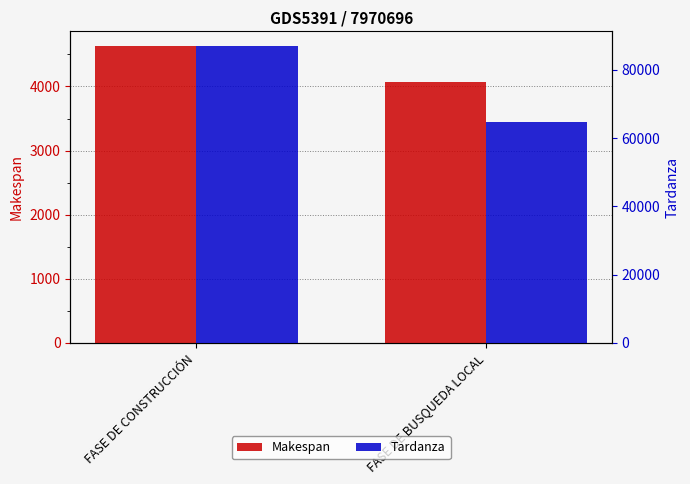

Does the chart contain stacked bars?

No